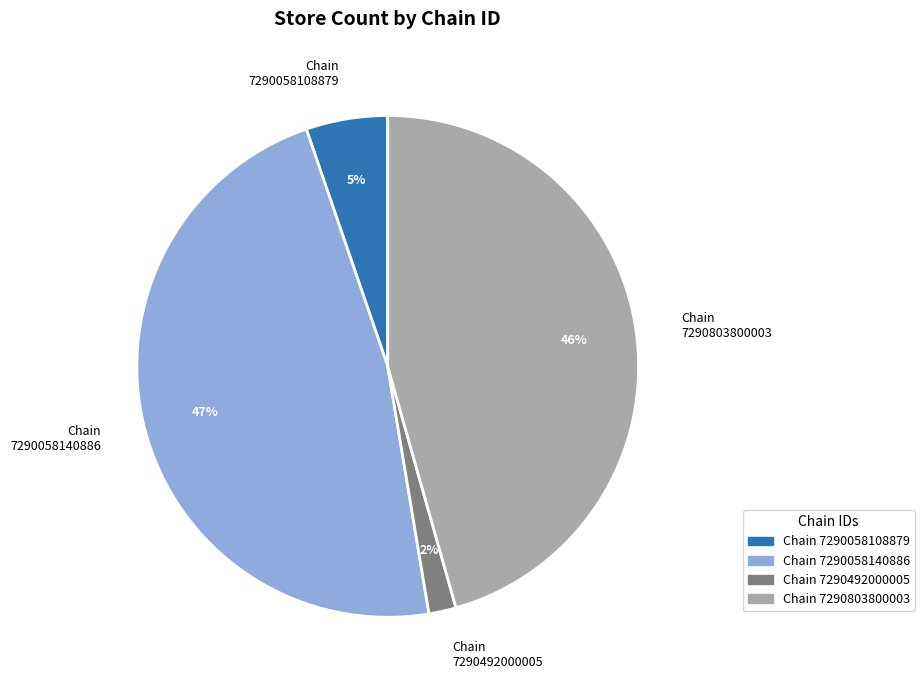

Does any single category account for the majority?

No